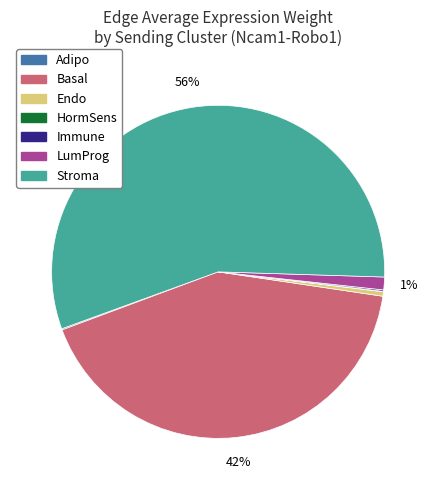

The Basal slice represents 50% of the pie. True or false?

False